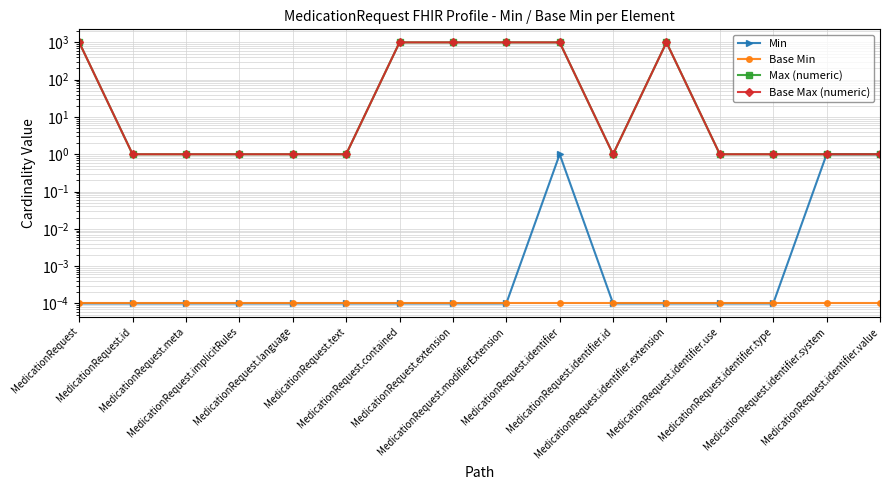

Between MedicationRequest and MedicationRequest.id, which is larger?

MedicationRequest